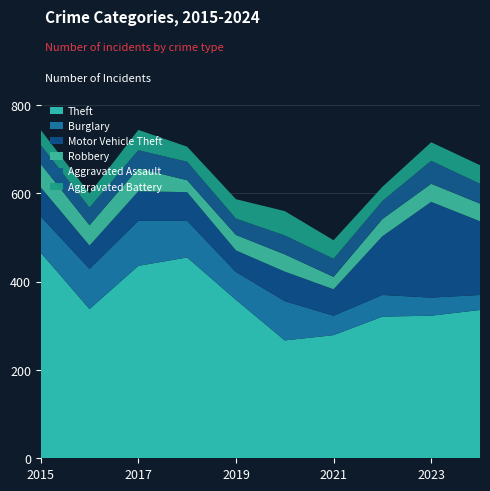

Reading right to left, transcribe all the data shown in this chart.

Theft: 336	323	321	279	267	359	455	436	338	466
Burglary: 34	41	49	44	89	63	83	102	91	82
Motor Vehicle Theft: 167	217	133	60	67	49	65	67	53	66
Robbery: 40	41	39	28	39	35	27	52	46	53
Aggravated Assault: 45	52	41	41	43	37	42	41	40	43
Aggravated Battery: 42	42	32	42	55	44	34	46	32	34